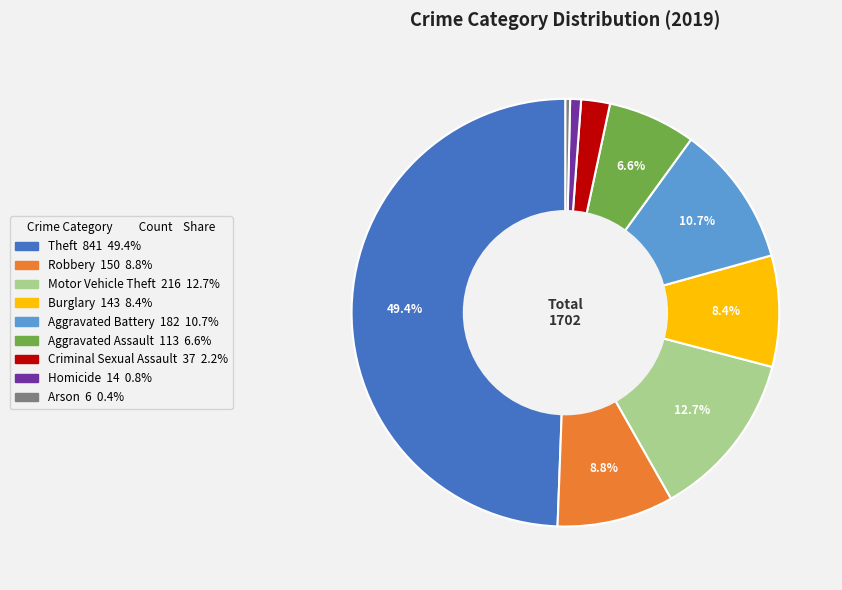

Between Robbery and Theft, which is larger?

Theft